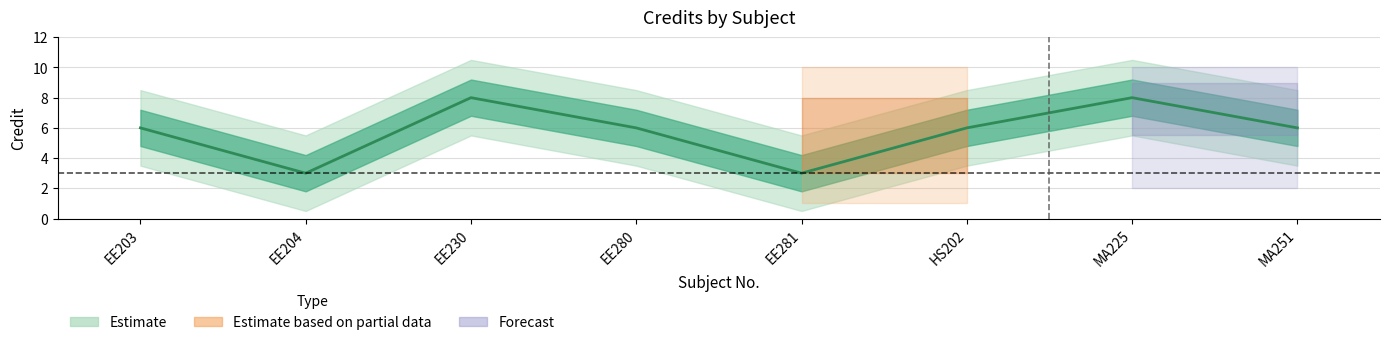

Does the chart have visible grid lines?

Yes